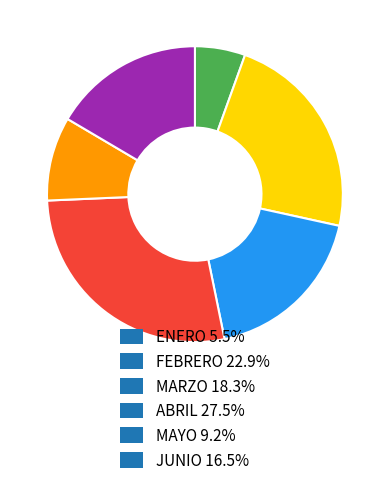

Approximately how many times larger is the value at ENERO compared to MARZO?

0.3